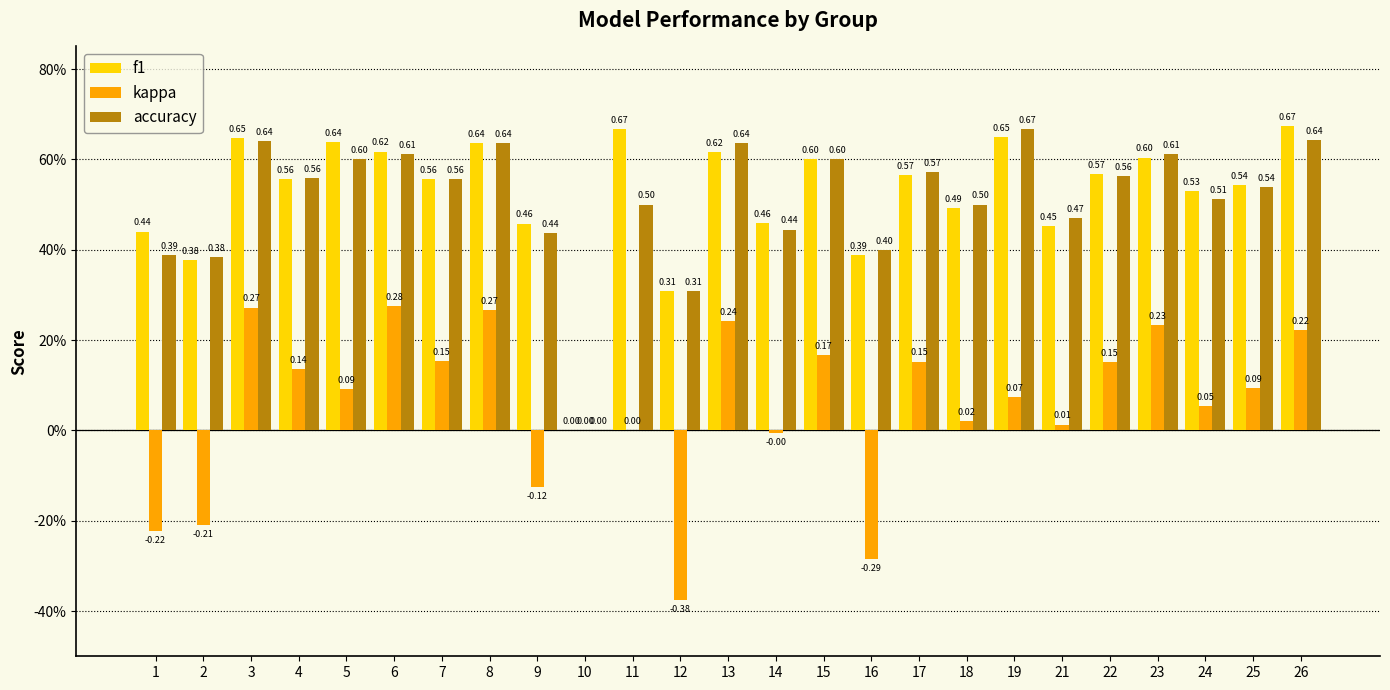

What is the total value across all series at 11?

1.2